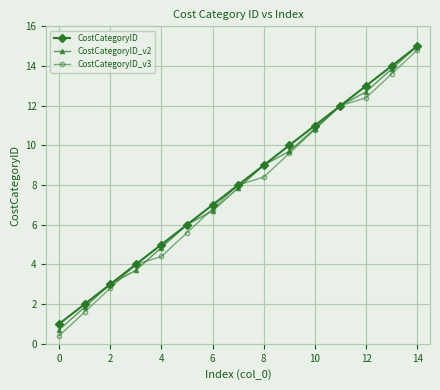

True or false: CostCategoryID has more than 1 interior local peaks.

False